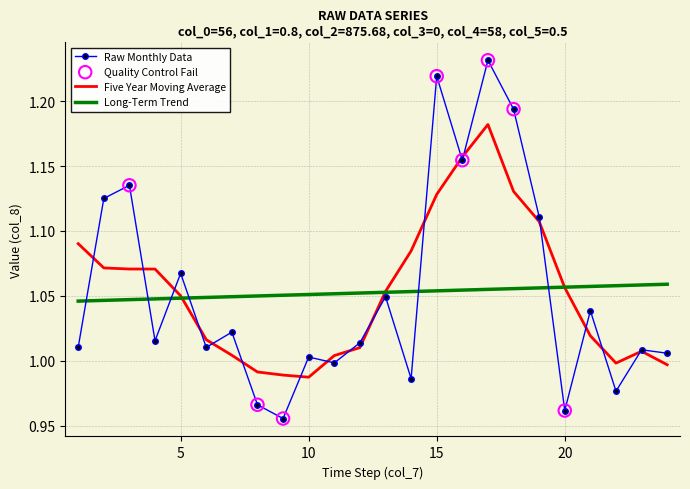

Which series has the widest spread of values?

Raw Monthly Data